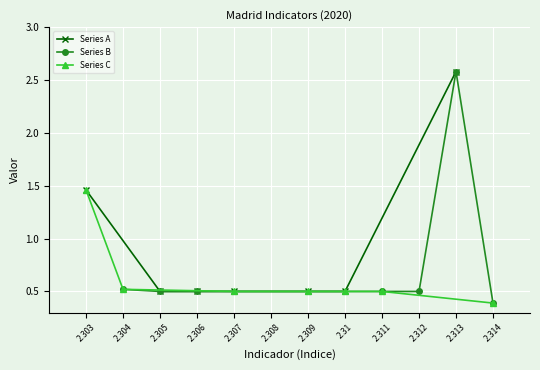

True or false: Series A has more than 2 interior local peaks.

False